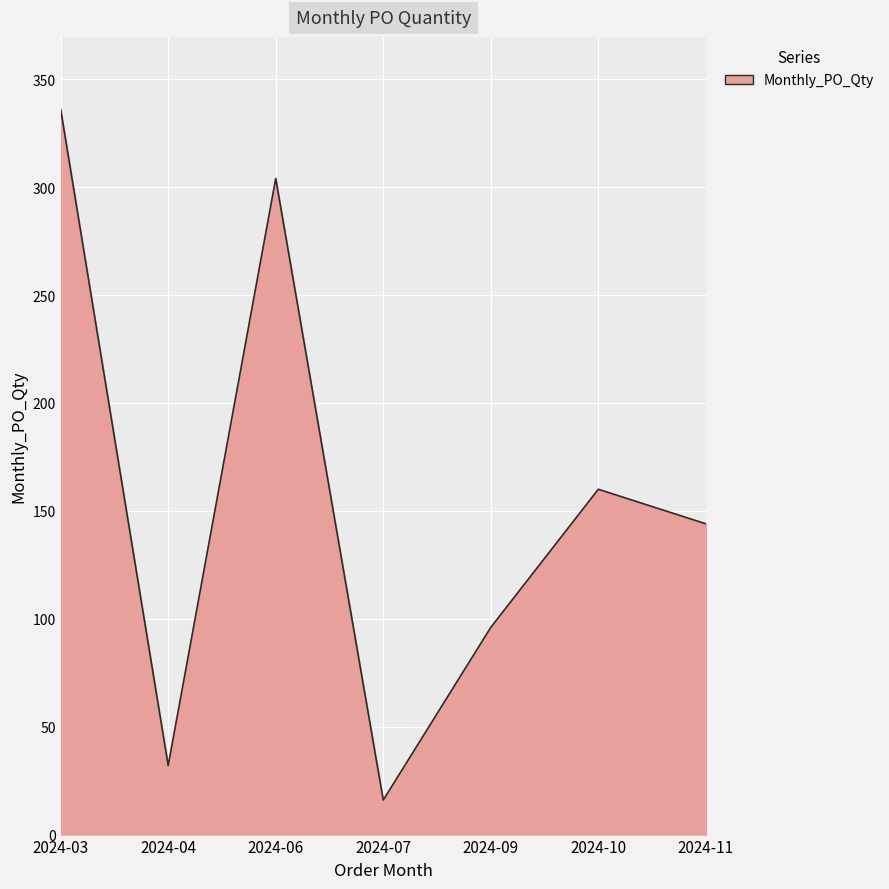

Where is the data nearest to the value 176?

2024-10